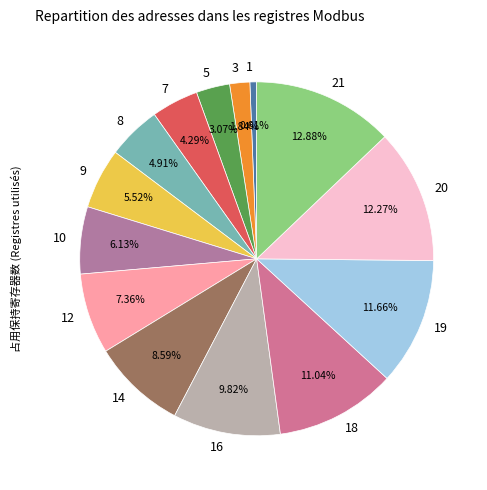

What percentage is the 12 slice, to the nearest percent?

7%